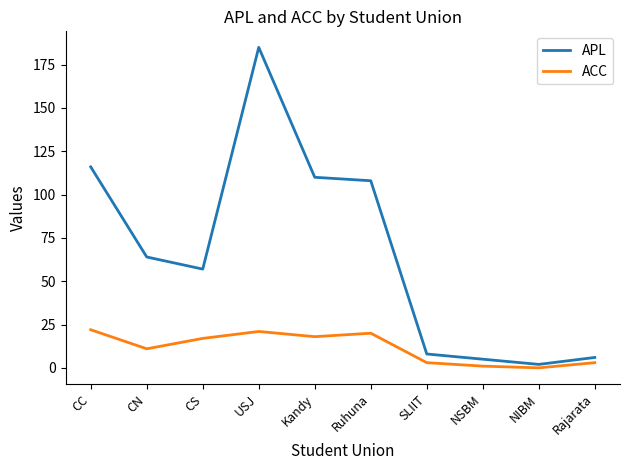

What is the average value of the APL series?

66